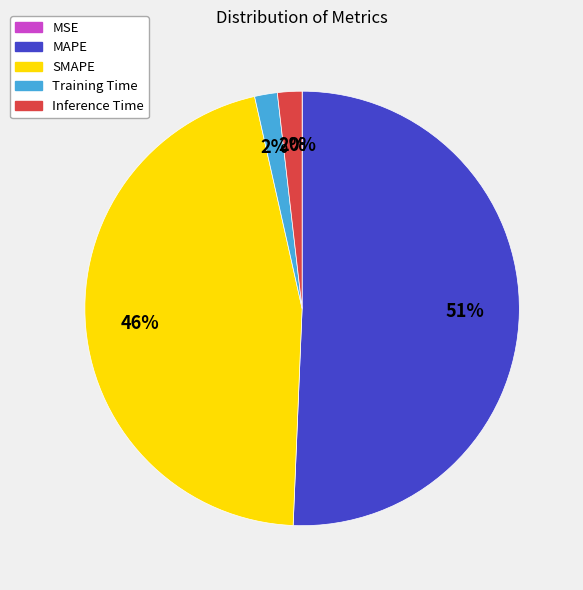

To the nearest percent, what is the combined percentage of SMAPE and Training Time?

48%